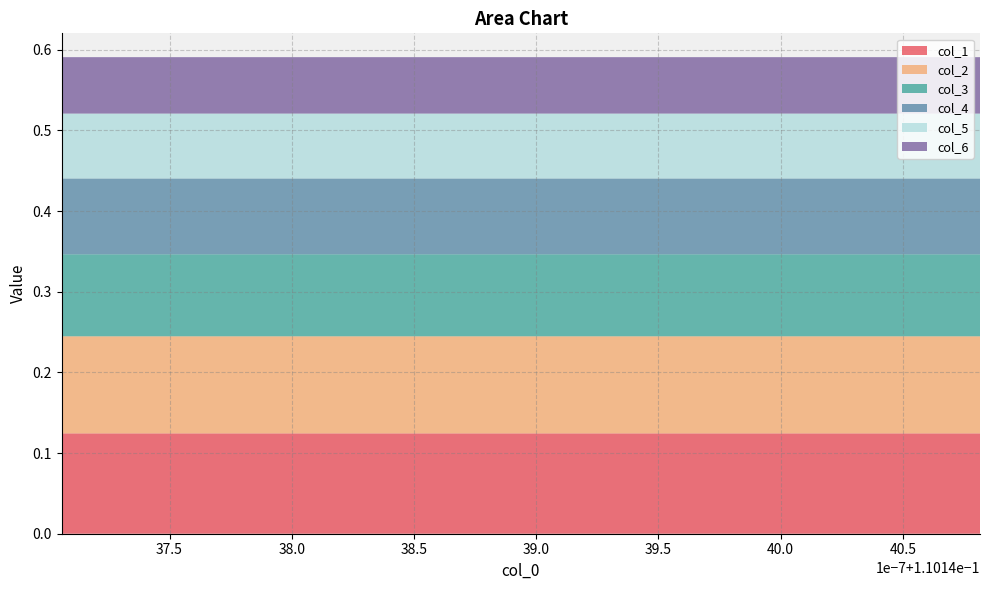

Reading left to right, what are all the values shown in this chart?

col_1: 0.1	0.1	0.1	0.1	0.1	0.1	0.1	0.1	0.1	0.1	0.1	0.1	0.1	0.1	0.1	0.1	0.1	0.1
col_2: 0.1	0.1	0.1	0.1	0.1	0.1	0.1	0.1	0.1	0.1	0.1	0.1	0.1	0.1	0.1	0.1	0.1	0.1
col_3: 0.1	0.1	0.1	0.1	0.1	0.1	0.1	0.1	0.1	0.1	0.1	0.1	0.1	0.1	0.1	0.1	0.1	0.1
col_4: 0.1	0.1	0.1	0.1	0.1	0.1	0.1	0.1	0.1	0.1	0.1	0.1	0.1	0.1	0.1	0.1	0.1	0.1
col_5: 0.1	0.1	0.1	0.1	0.1	0.1	0.1	0.1	0.1	0.1	0.1	0.1	0.1	0.1	0.1	0.1	0.1	0.1
col_6: 0.1	0.1	0.1	0.1	0.1	0.1	0.1	0.1	0.1	0.1	0.1	0.1	0.1	0.1	0.1	0.1	0.1	0.1